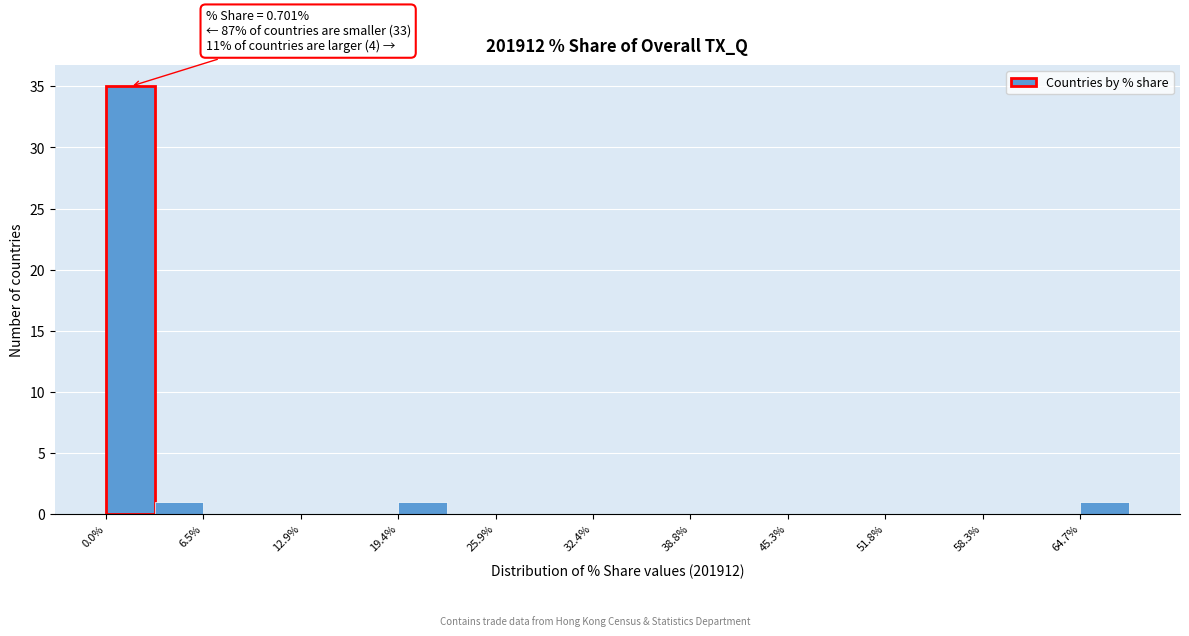

Read against the x-axis, roughly where is the centre of the tallest bar?

2